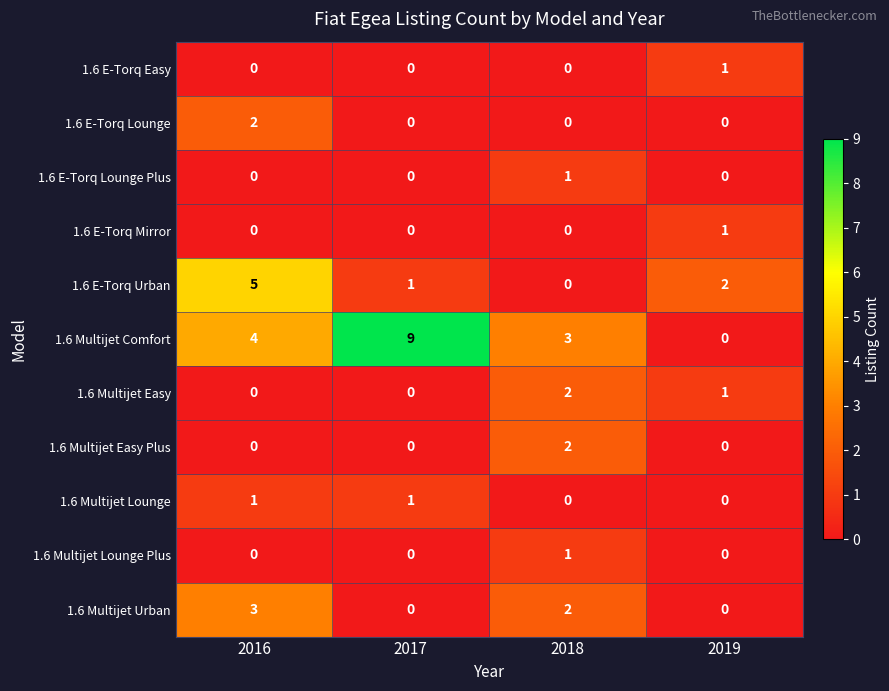

The 1.6 Multijet Easy Plus series shows -1 at 2019. True or false?

False